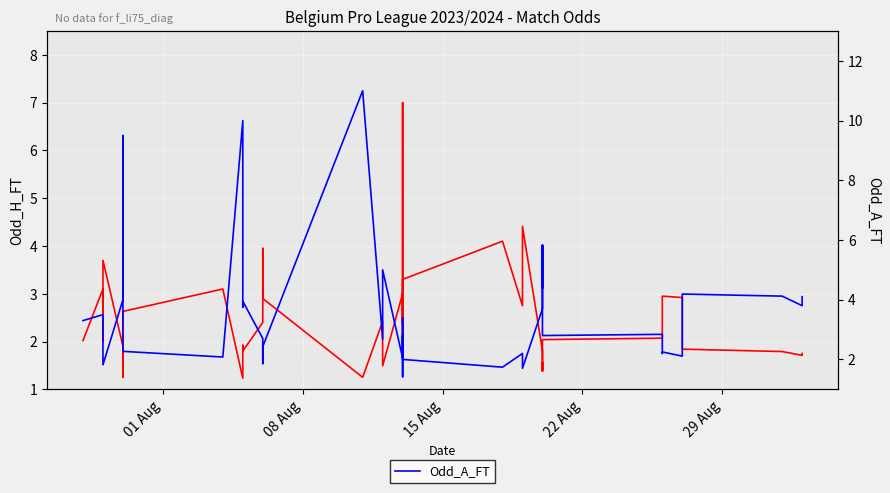

At 08 Aug, list the series in order from largest to smallest.

Odd_A_FT, Odd_H_FT